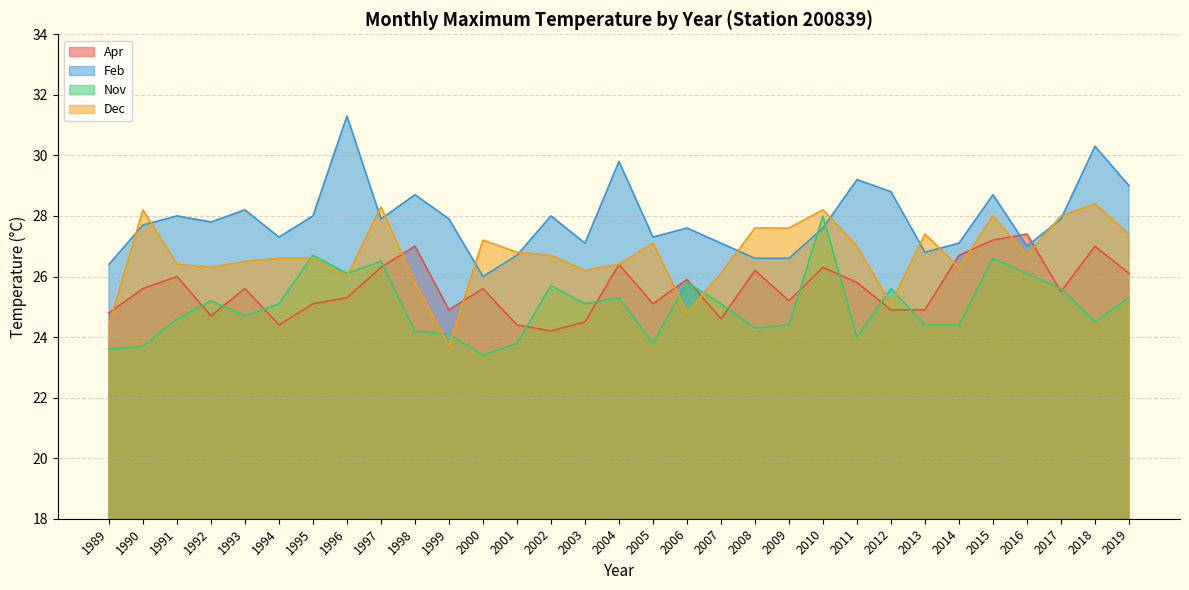

How many intersections are there between Apr and Nov?

14